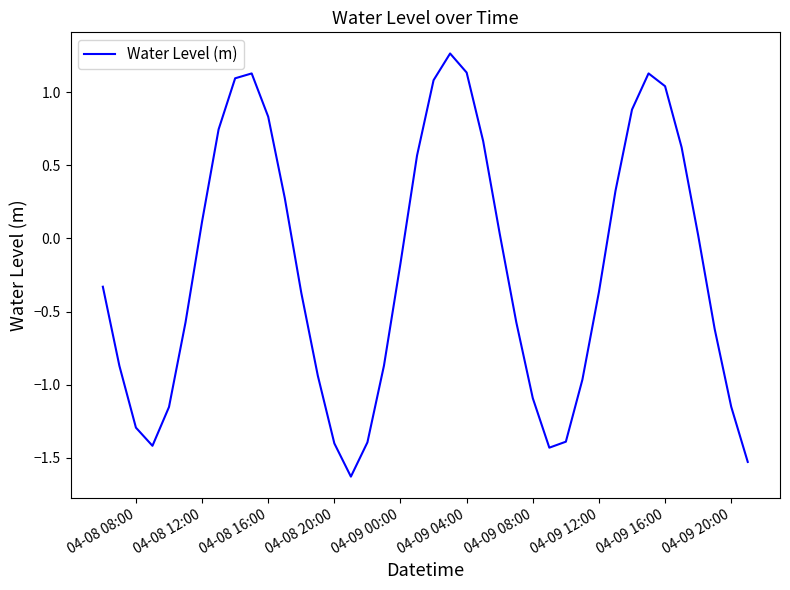

What is the minimum value shown in the chart?

-1.6